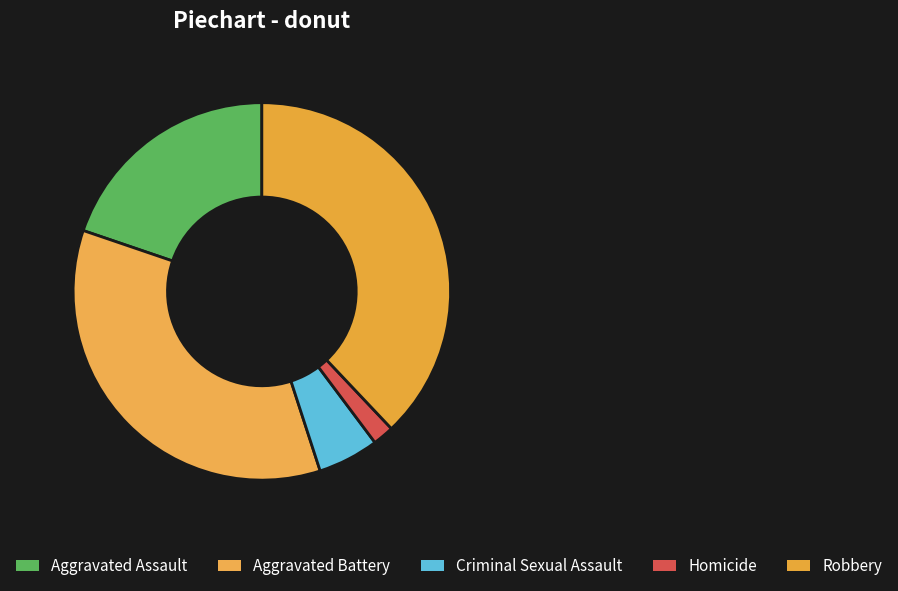

Count the number of slices in the pie.

5